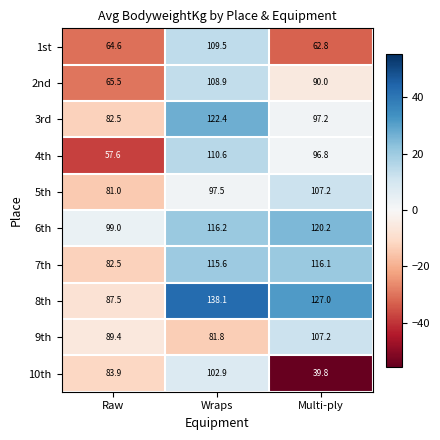

Reading right to left, list all the values displayed in this chart.

1st: 62.8	109.5	64.6
2nd: 90.0	108.9	65.5
3rd: 97.2	122.4	82.5
4th: 96.8	110.6	57.6
5th: 107.2	97.5	81.0
6th: 120.2	116.2	99.0
7th: 116.1	115.6	82.5
8th: 127.0	138.1	87.5
9th: 107.2	81.8	89.4
10th: 39.8	102.9	83.9